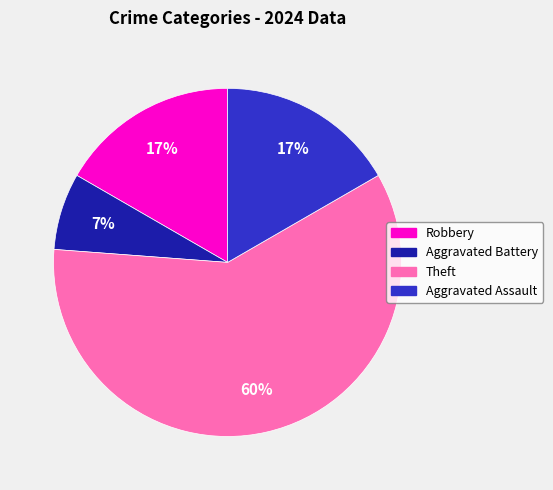

What percentage is the Robbery slice, to the nearest percent?

17%